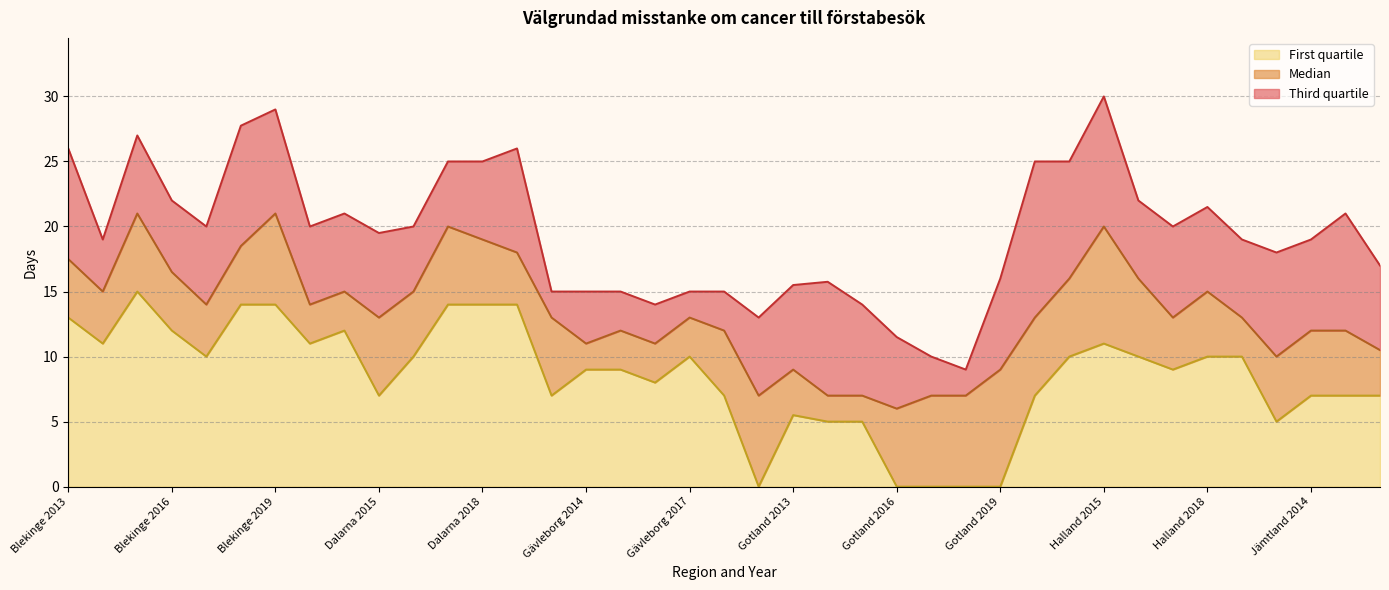

True or false: Third quartile has more than 2 points higher than both neighbors.

True